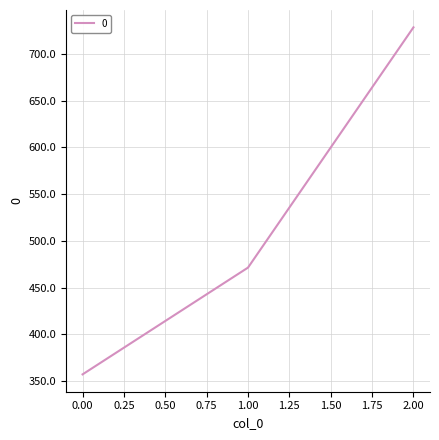

At which category does the chart reach its peak across all series?

2.00